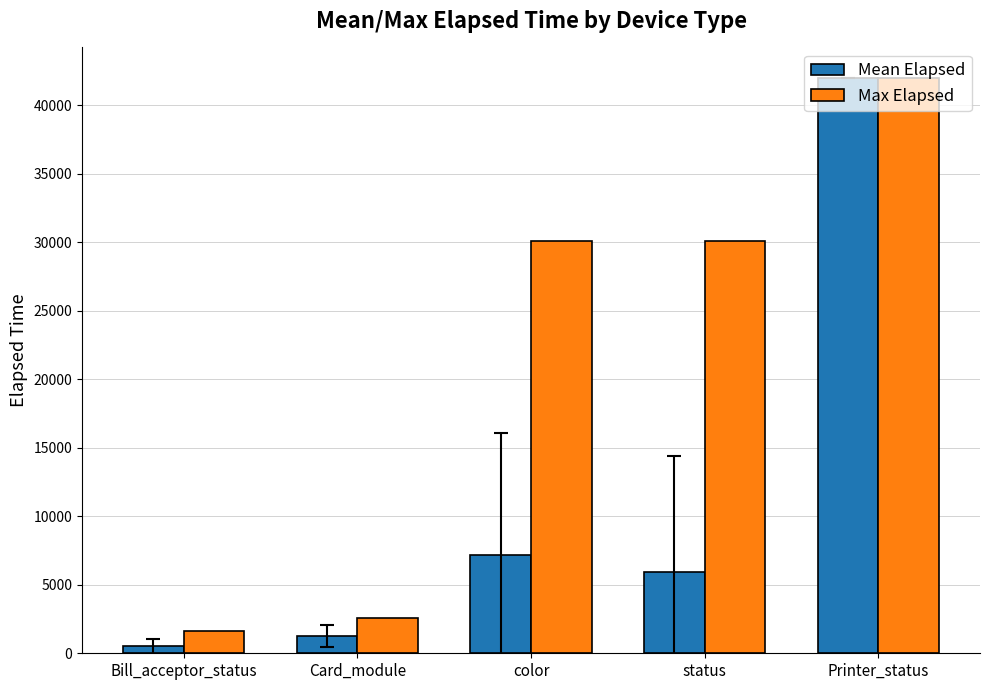

How many data points in Max Elapsed are less than 30089?

2